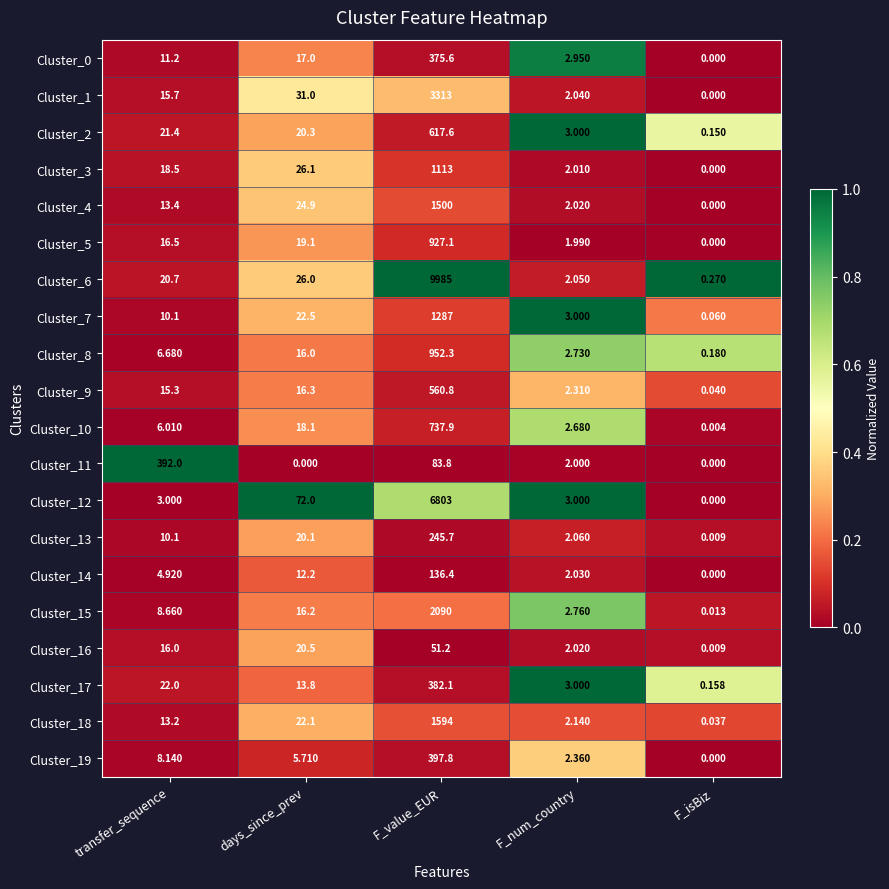

Is the value of Cluster_4 at F_value_EUR greater than the value of Cluster_17 at F_value_EUR?

Yes